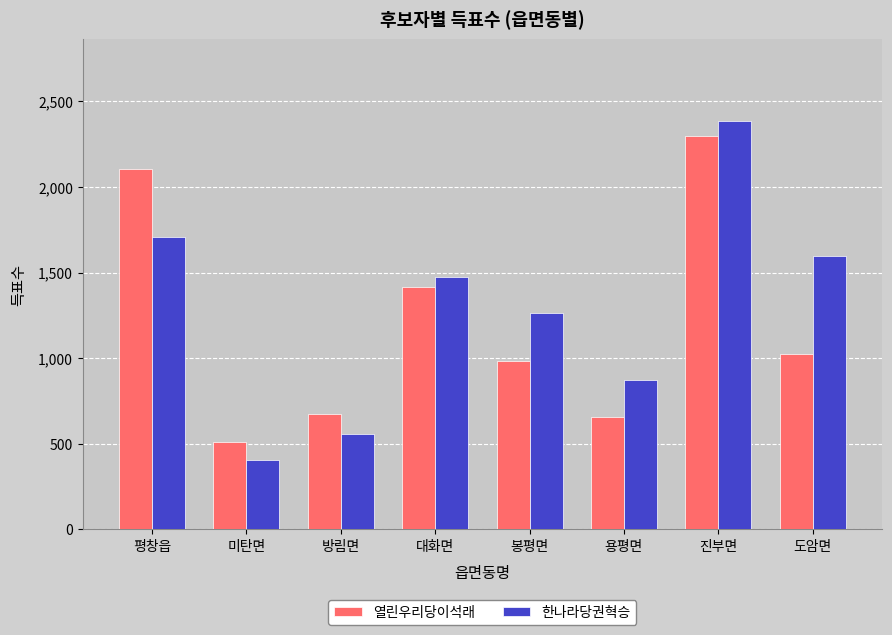

Which category has the highest value in the 열린우리당이석래 series?

진부면